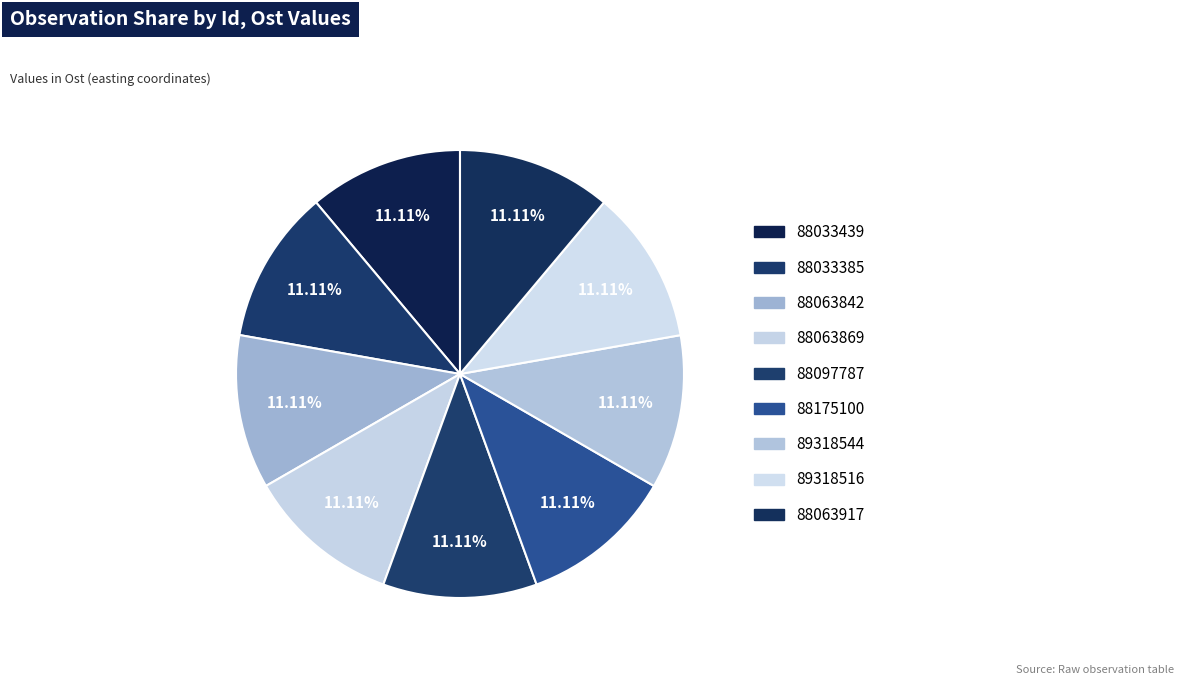

What is the ratio of the value at 88033385 to the value at 88097787?

1.0